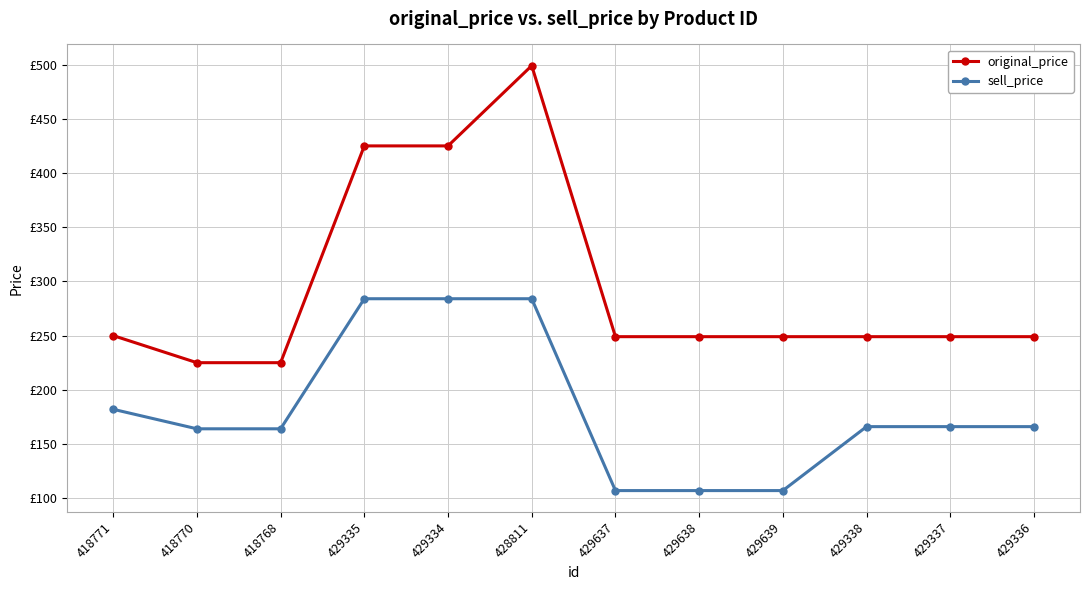

Reading right to left, extract all data points from this chart.

original_price: 249	249	249	249	249	249	499	425	425	225	225	250
sell_price: 166	166	166	107	107	107	284	284	284	164	164	182